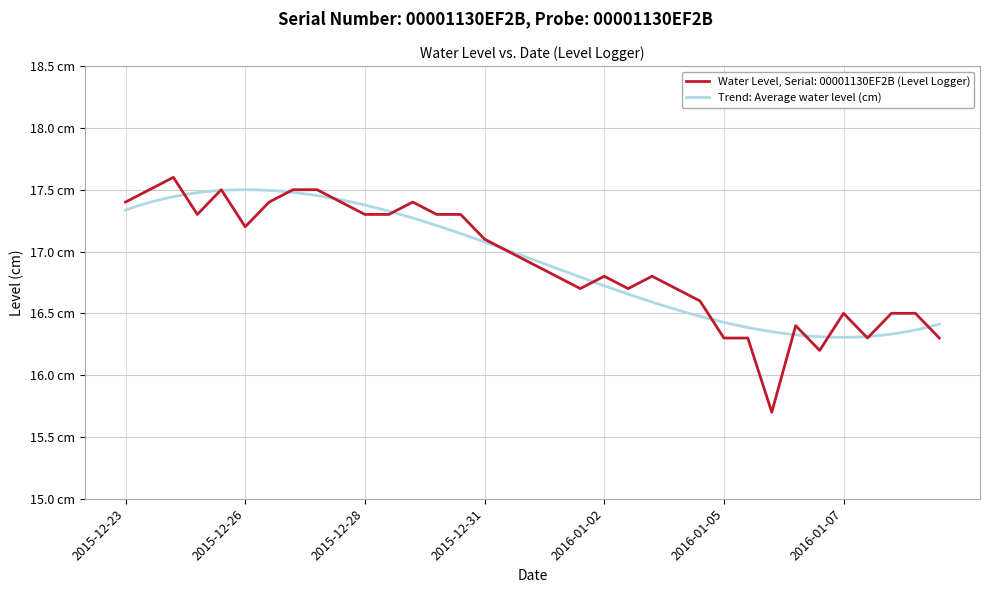

What is the difference between the maximum and second lowest values?

1.4